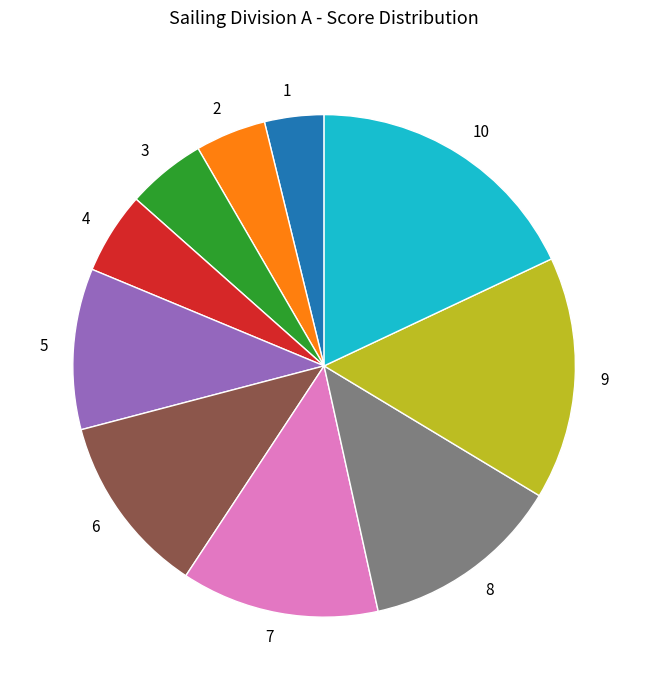

Combined, do 9 and 3 account for over 50%?

No